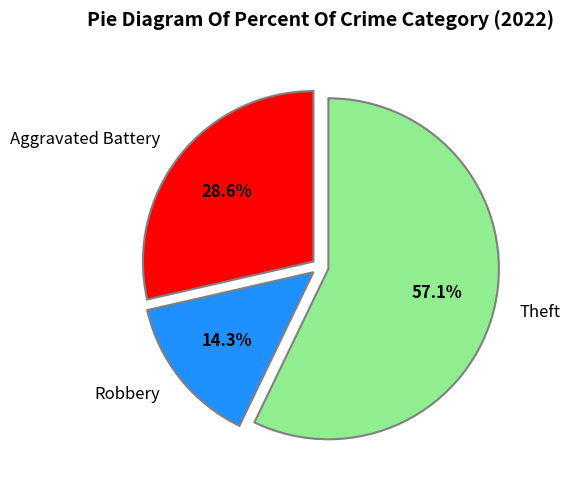

Rank the categories by value from lowest to highest.

Robbery, Aggravated Battery, Theft